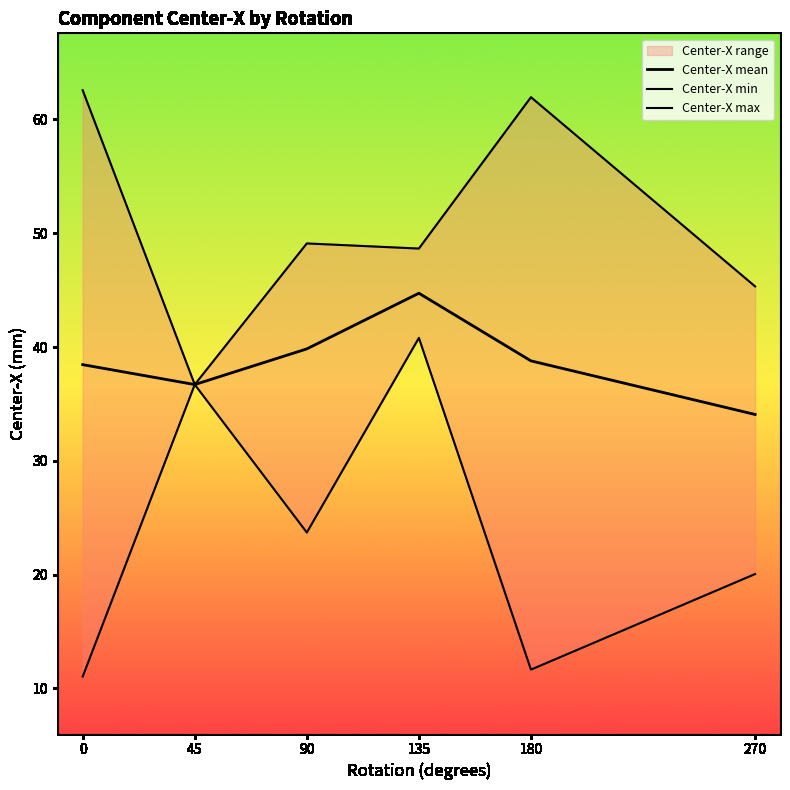

True or false: Center-X min and Center-X mean intersect in this chart.

False